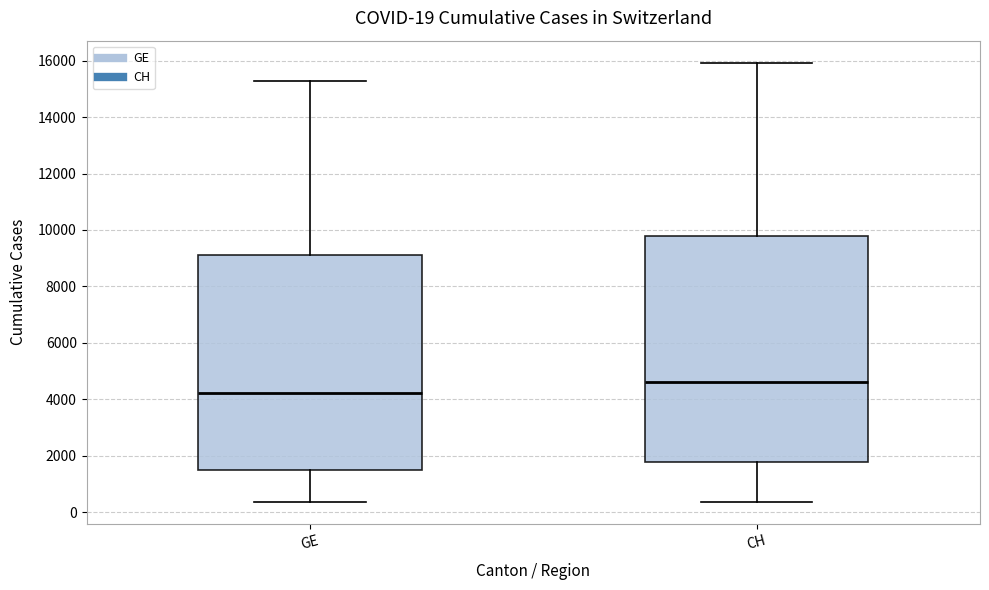

Which box is the tallest, from its lower edge to its upper edge?

CH